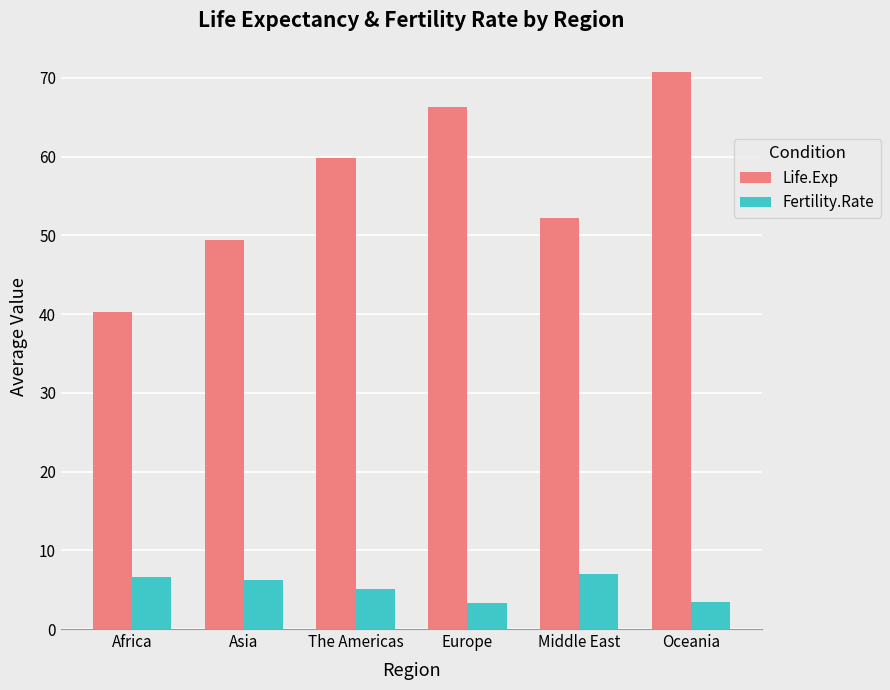

At which category is the sum across all series the highest?

Oceania